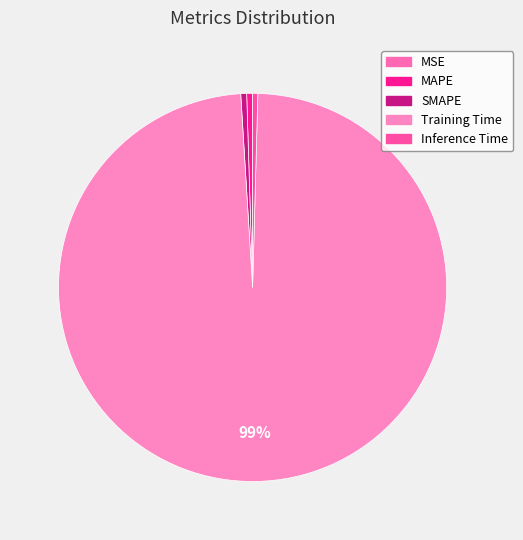

What is the change in value from Training Time to Inference Time?

-3.9